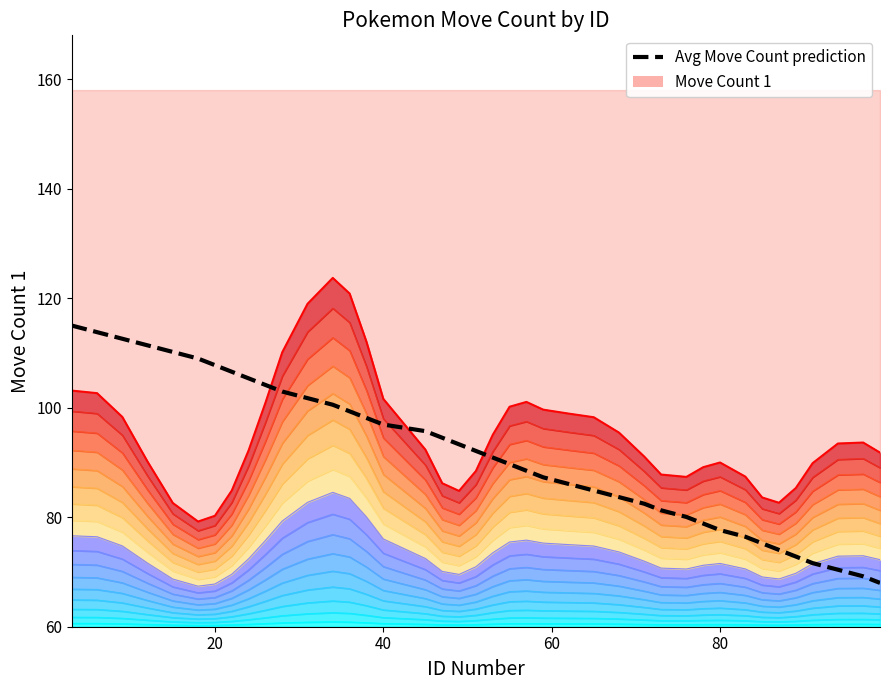

How many interior local peaks does the Move Count 1 series have?

4